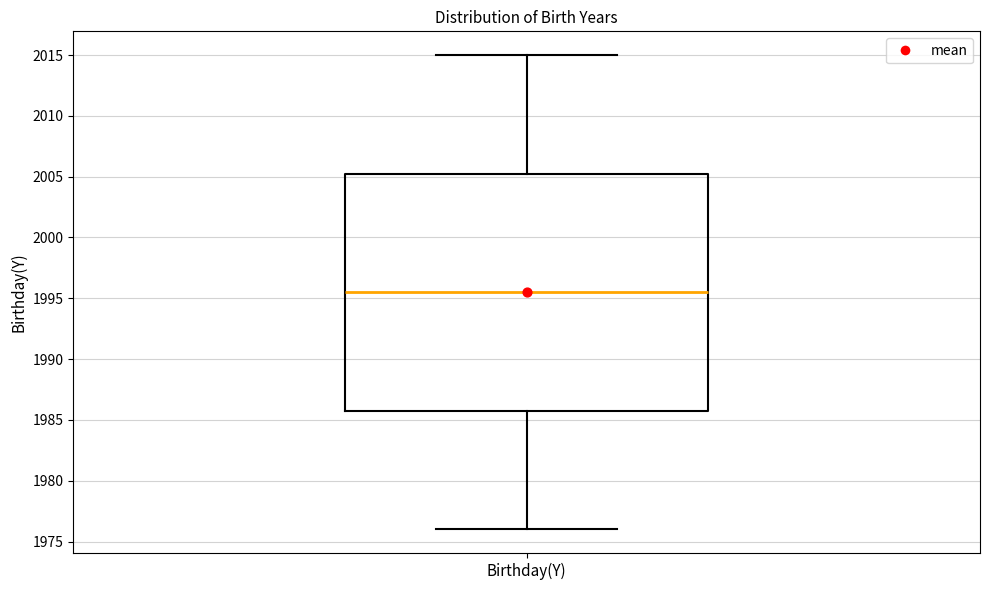

Transcribe this box plot: give where the median line is, the range the box spans, and where the two whiskers end, as read against the y-axis. The values are not printed on the chart, so give them approximately, as read against the axis.

median 1995.5, box 1986.0 to 2005.5, whiskers 1976.0 to 2015.0